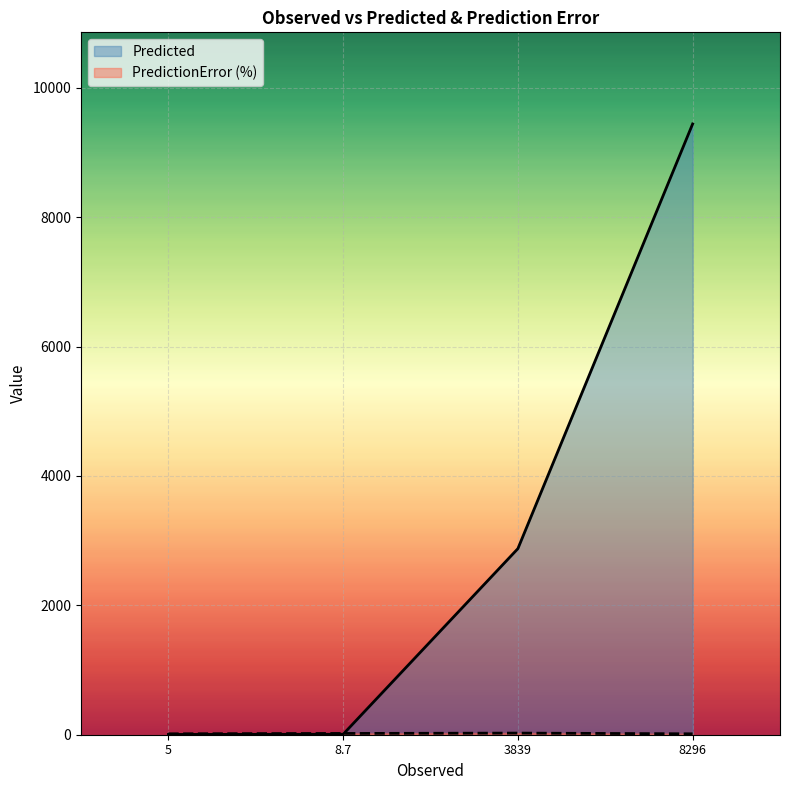

Which has a higher value, 8.7 or 5?

8.7